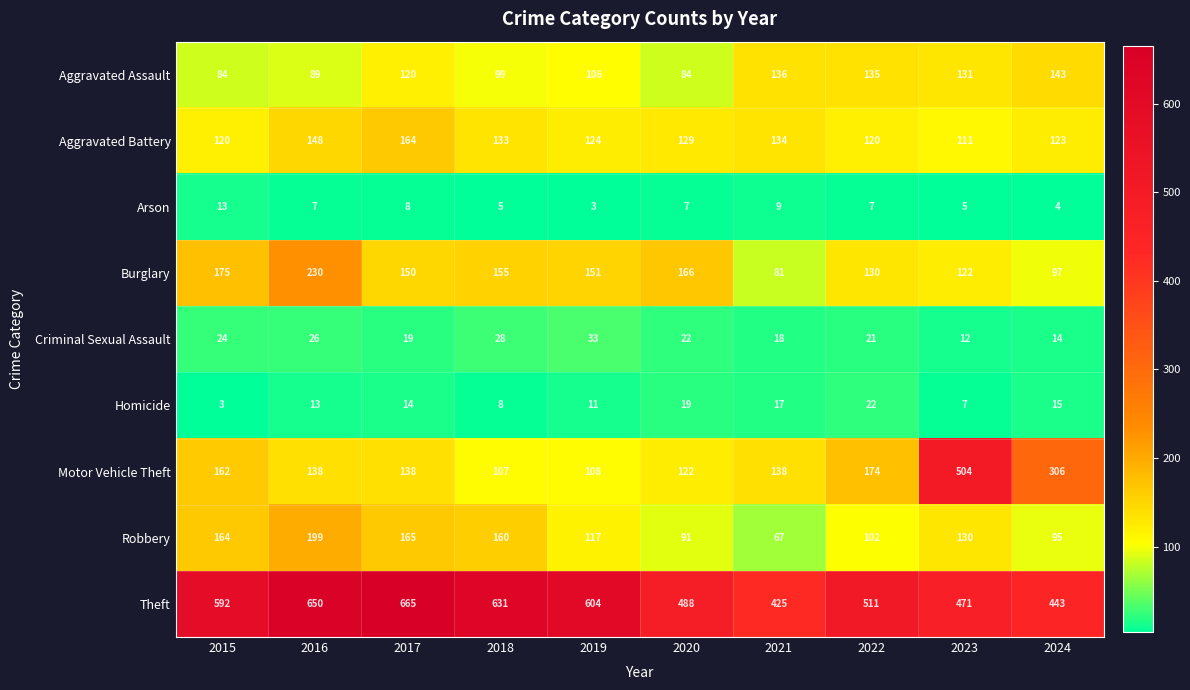

What is the sum of the Motor Vehicle Theft values at 2024 and 2022?

480